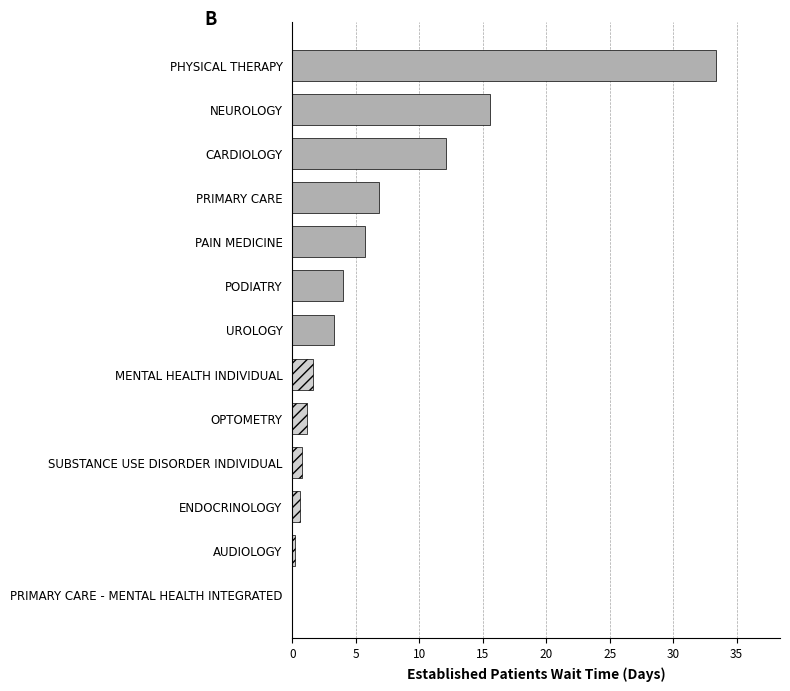

Reading top to bottom, extract all data points from this chart.

PHYSICAL THERAPY=33.4	NEUROLOGY=15.6	CARDIOLOGY=12.1	PRIMARY CARE=6.8	PAIN MEDICINE=5.7	PODIATRY=4.0	UROLOGY=3.3	MENTAL HEALTH INDIVIDUAL=1.6	OPTOMETRY=1.2	SUBSTANCE USE DISORDER INDIVIDUAL=0.8	ENDOCRINOLOGY=0.6	AUDIOLOGY=0.2	PRIMARY CARE - MENTAL HEALTH INTEGRATED=0.0